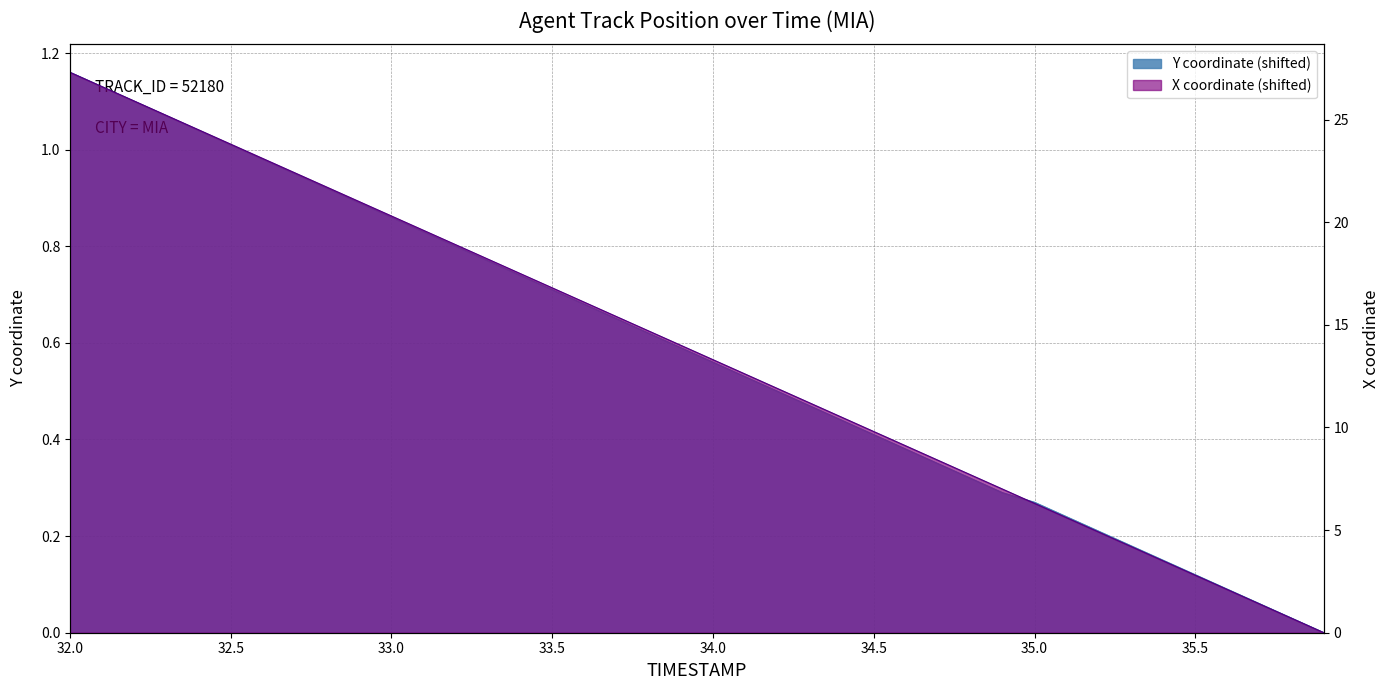

What is the label of the 30th point from the left?

34.9